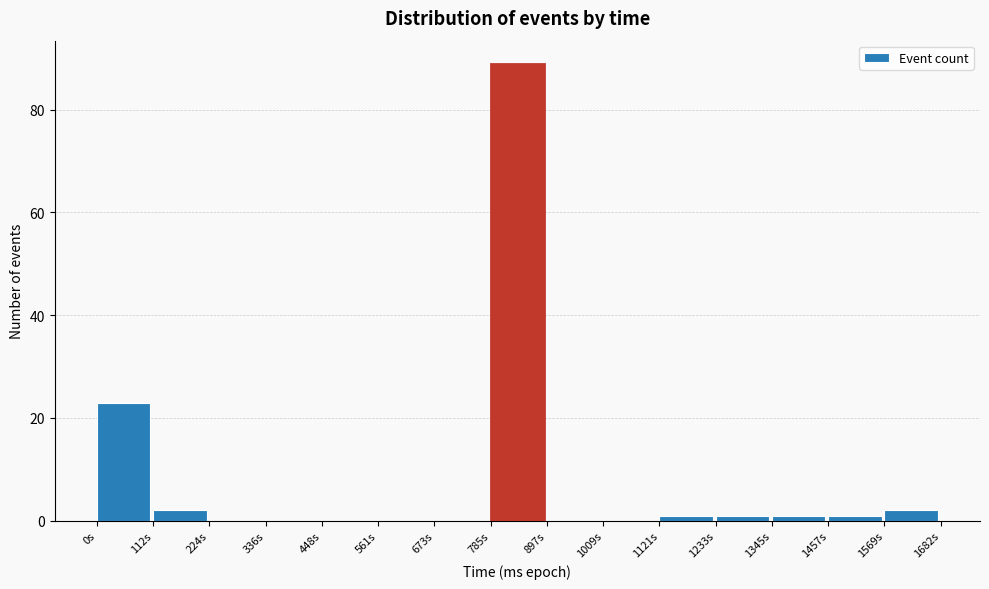

What is the height of the bar covering 1560 to 1680 on the x-axis? Neither the bar edges nor the heights are printed on the chart, so give them approximately, as read against the axes.

2